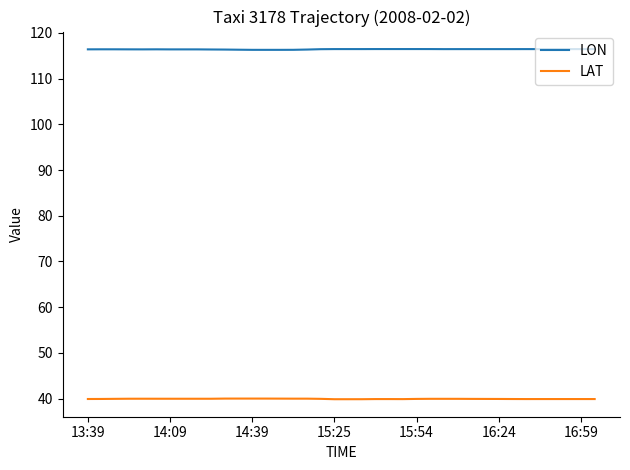

True or false: LON and LAT cross at least once.

False